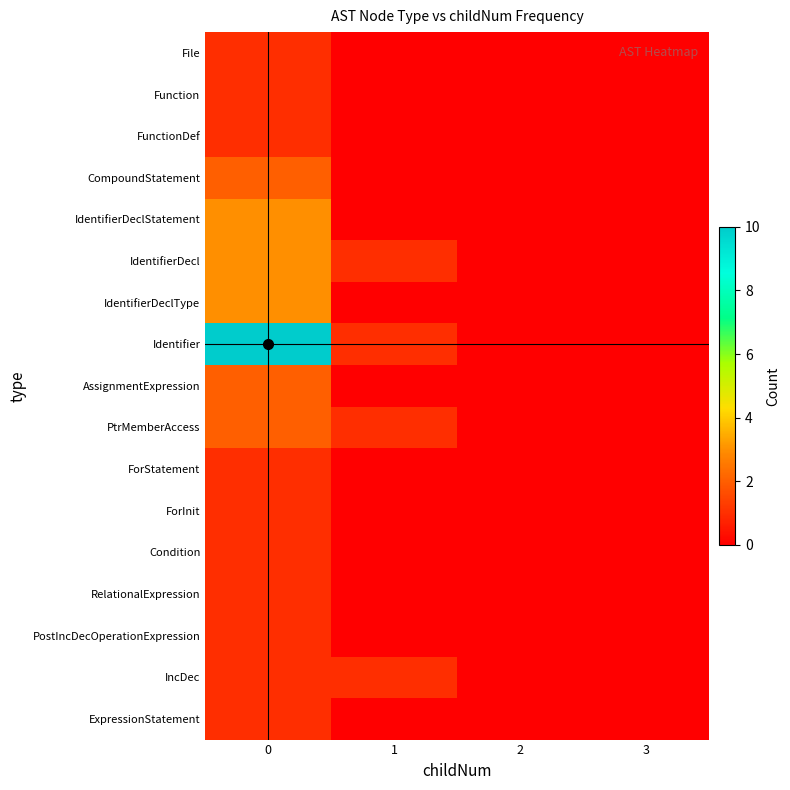

Between 1 and 2, which series saw the biggest shift?

IdentifierDecl